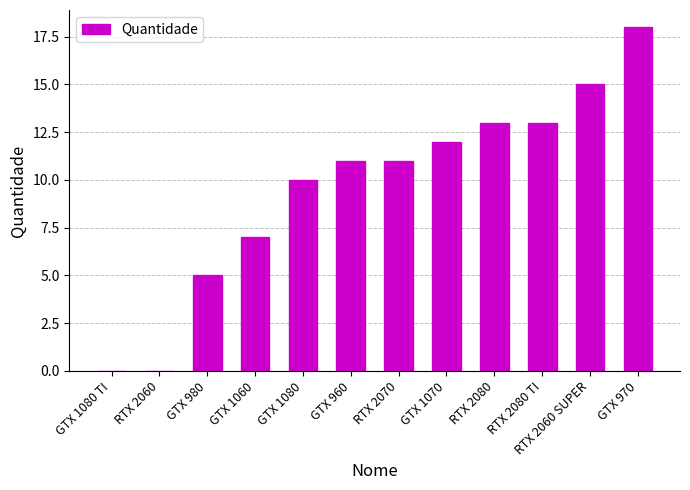

Are the bars grouped side by side (vs. stacked)?

No